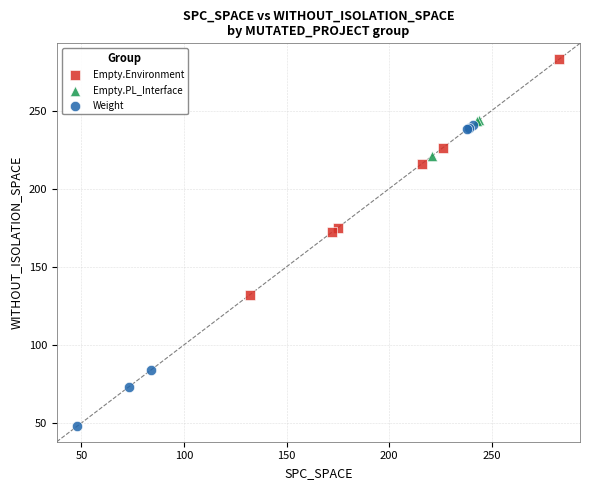

Which series reaches the minimum Y coordinate?

Weight